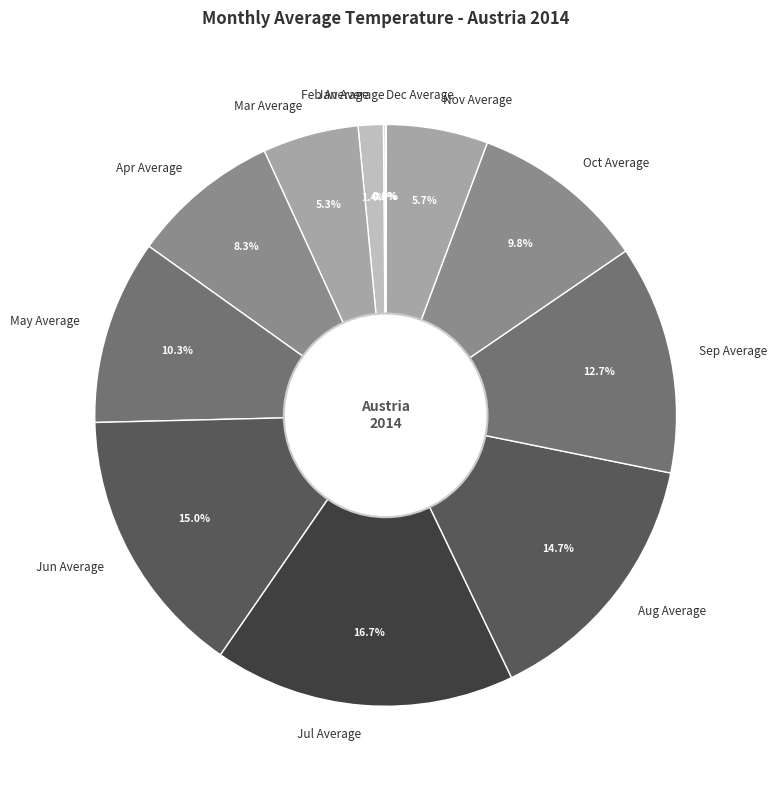

What percentage is NOT represented by Feb Average?

98.6%